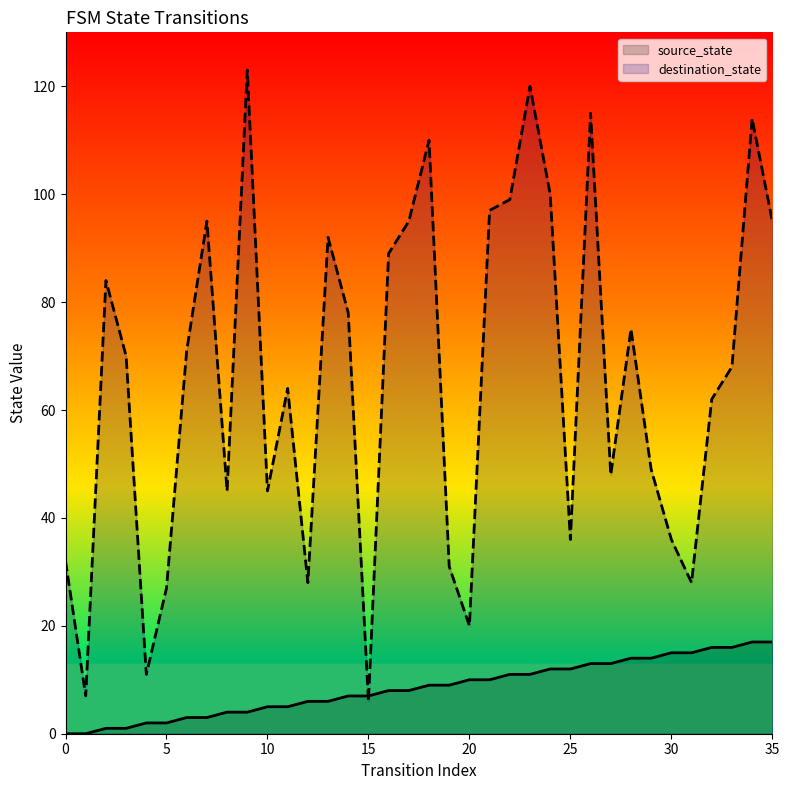

List the series in order of their overall mean, highest first.

destination_state, source_state